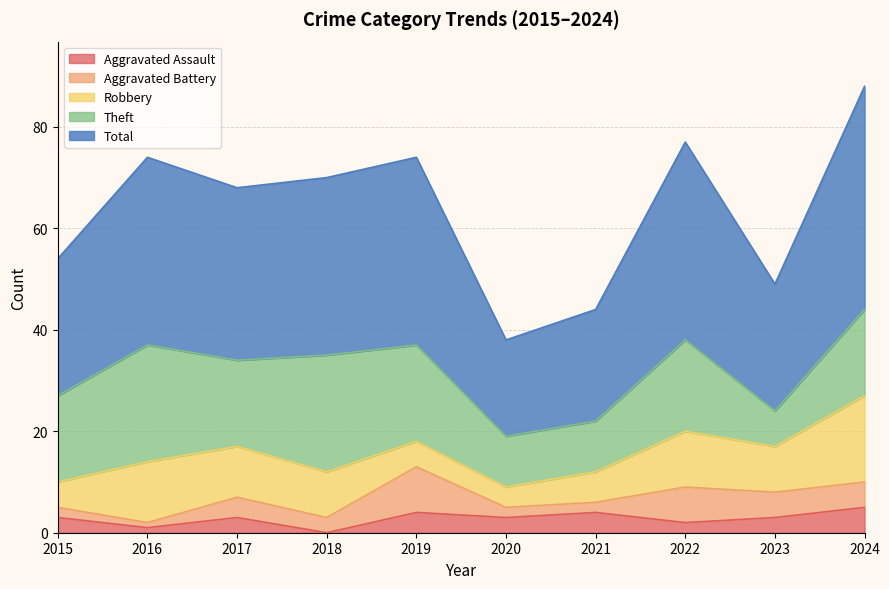

What is the average value of the Aggravated Battery series?

4